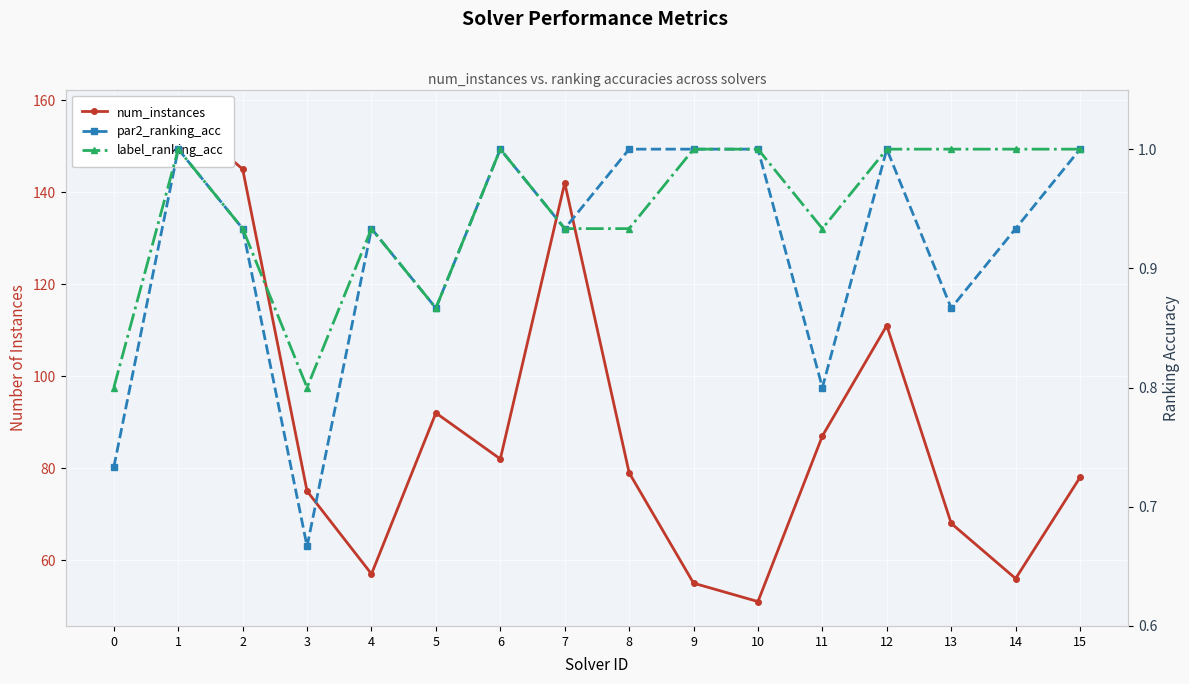

Which series has the largest range (max minus min)?

num_instances